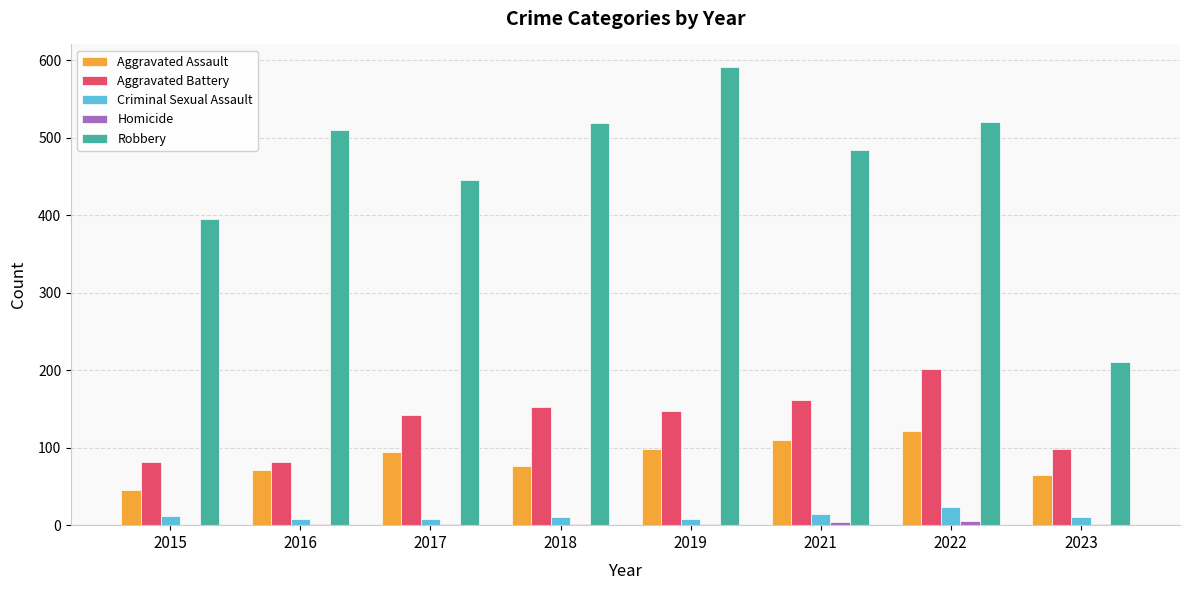

What is the difference between the Aggravated Battery values at 2017 and 2021?

20